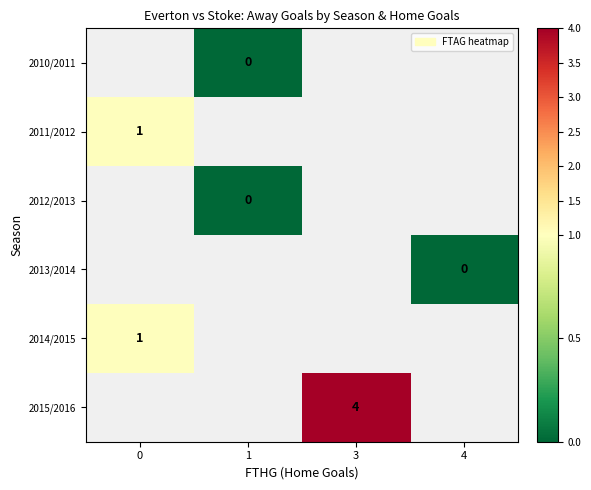

Which category has the lowest value across all series?

1